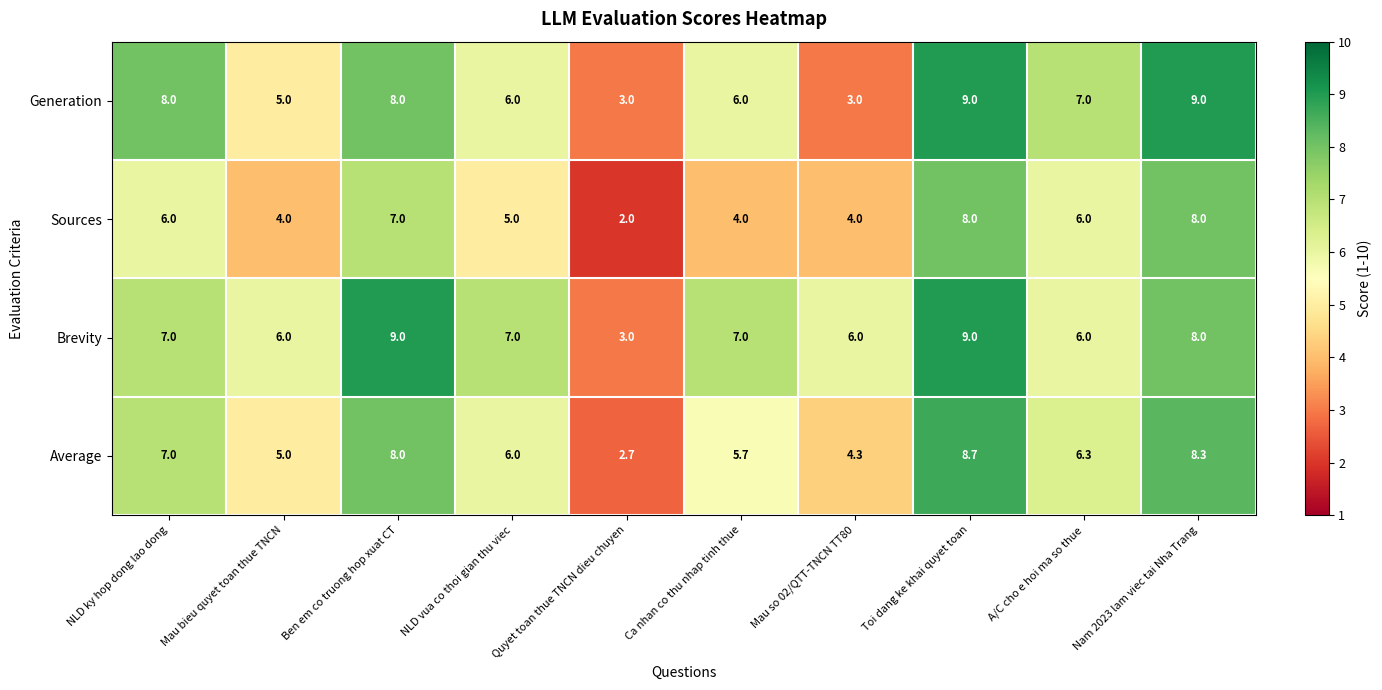

What is the difference between the maximum and minimum values in the Sources series?

6.0